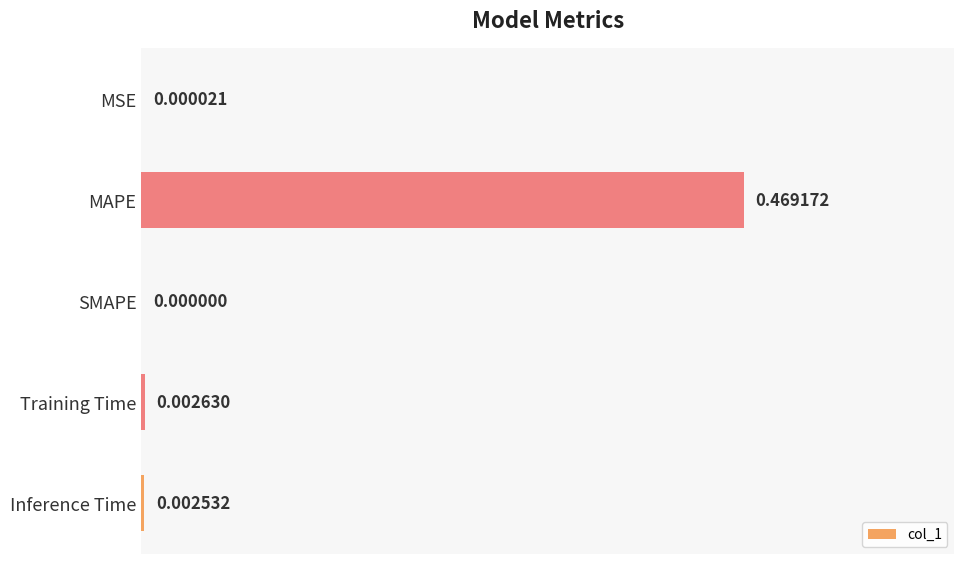

What is the change in value from MAPE to Training Time?

-0.5